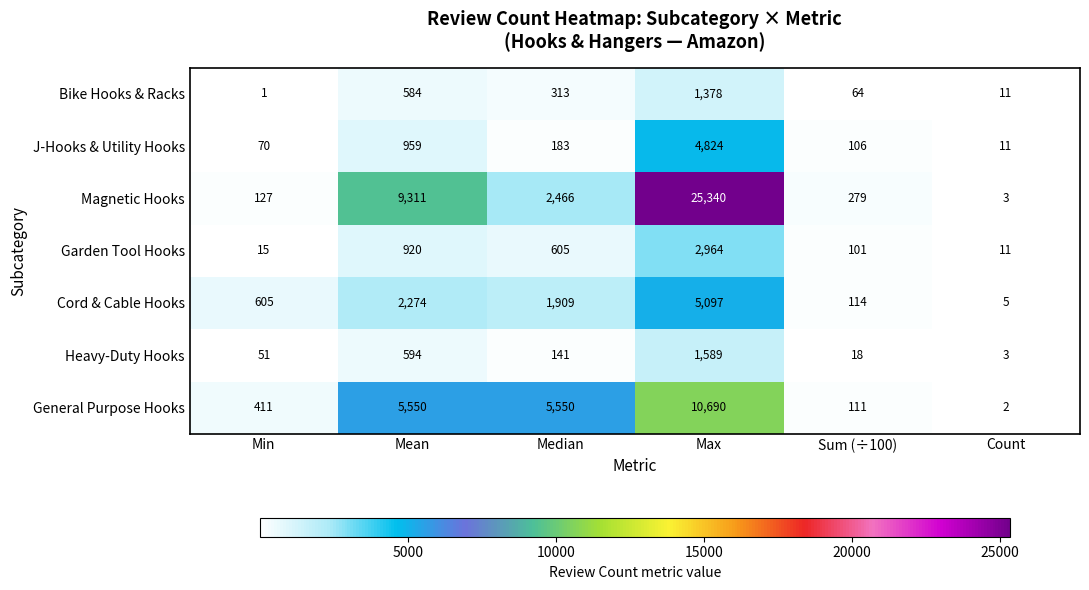

What is the maximum value for Bike Hooks & Racks?

1378